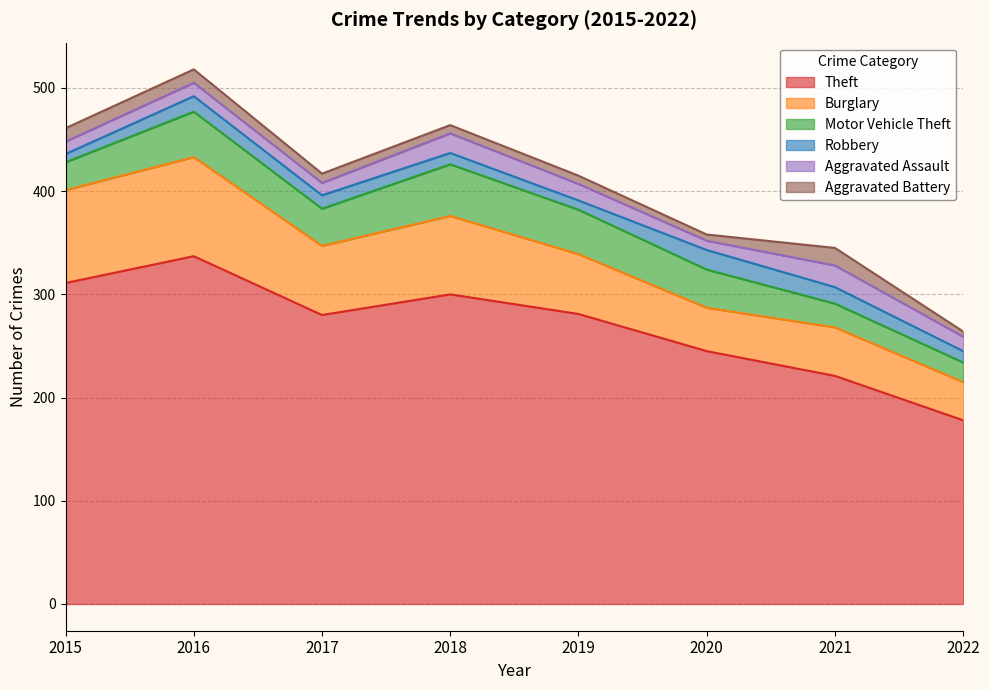

What are all the series names shown in the legend?

Theft, Burglary, Motor Vehicle Theft, Robbery, Aggravated Assault, Aggravated Battery